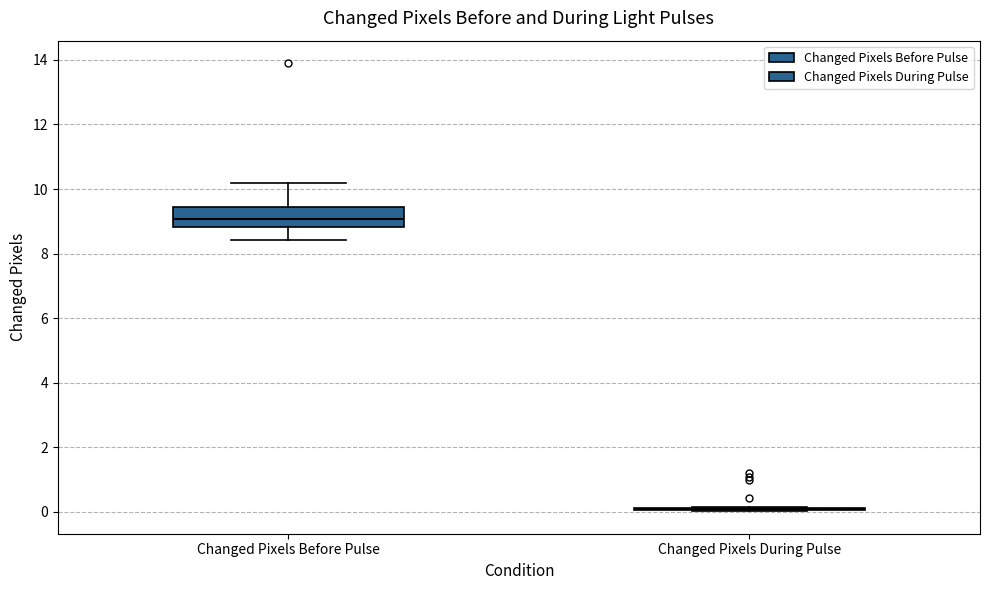

Reading left to right, read every box against the y-axis: the position of its median line, the range the box covers, and the ends of its whiskers. The values are not printed on the chart, so give them approximately, as read against the axis.

Changed Pixels Before Pulse: median 9.0, box 8.8 to 9.4, whiskers 8.4 to 10.2
Changed Pixels During Pulse: box collapsed to a line at 0.2, whiskers 0.0 to 0.2